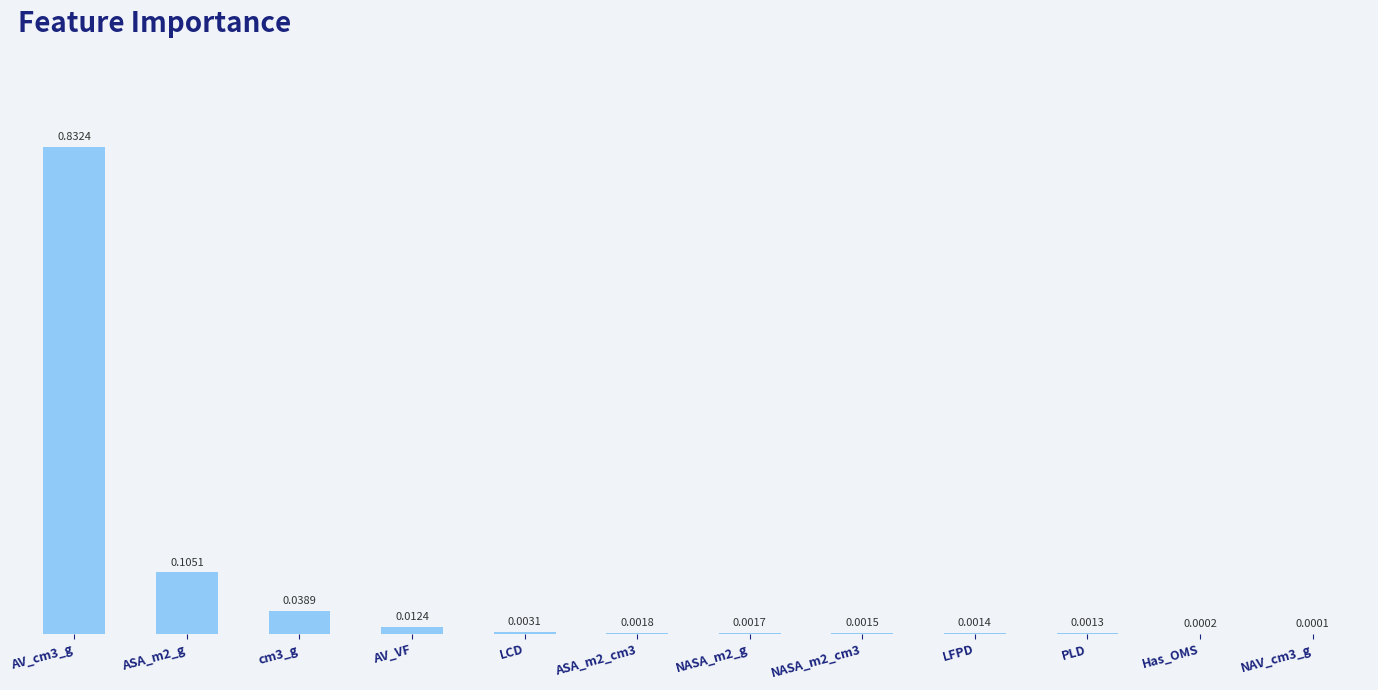

Between ASA_m2_cm3 and NAV_cm3_g, which is larger?

ASA_m2_cm3